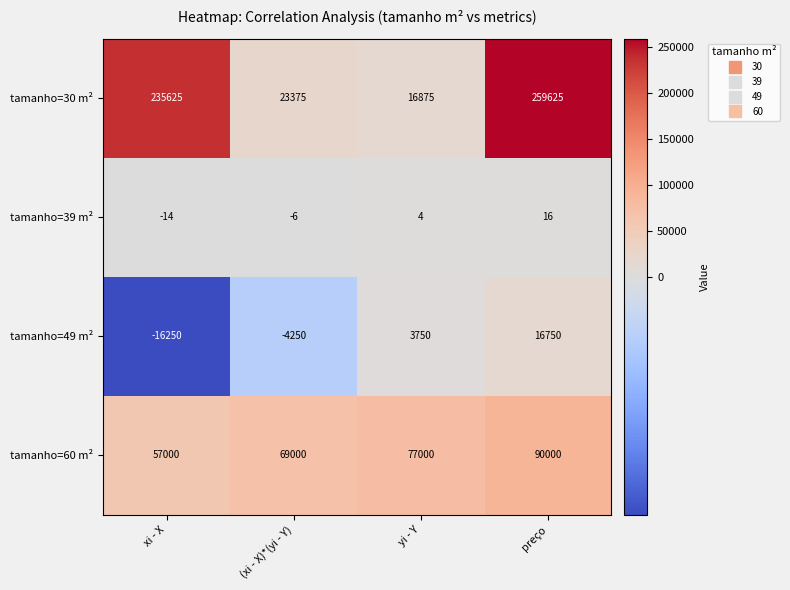

Reading left to right, transcribe all the data shown in this chart.

tamanho=30 m²: 235625	23375	16875	259625
tamanho=39 m²: -14	-6	4	16
tamanho=49 m²: -16250	-4250	3750	16750
tamanho=60 m²: 57000	69000	77000	90000